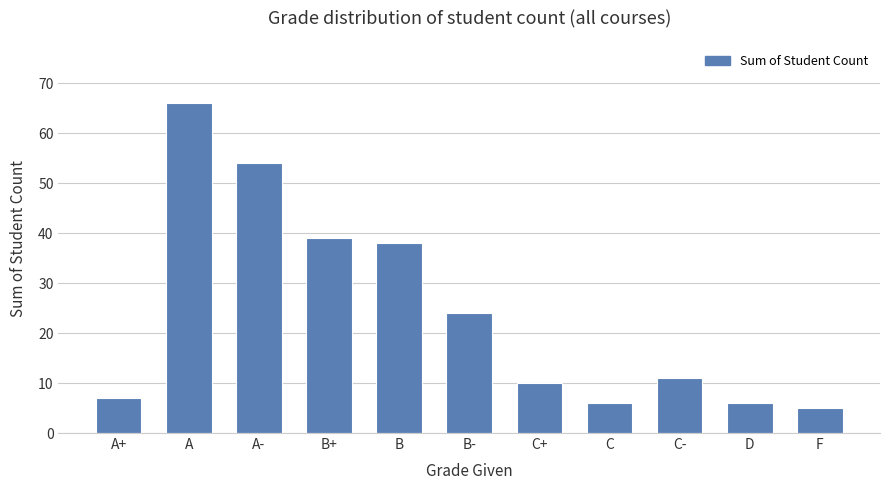

What is the sum of all values?

266